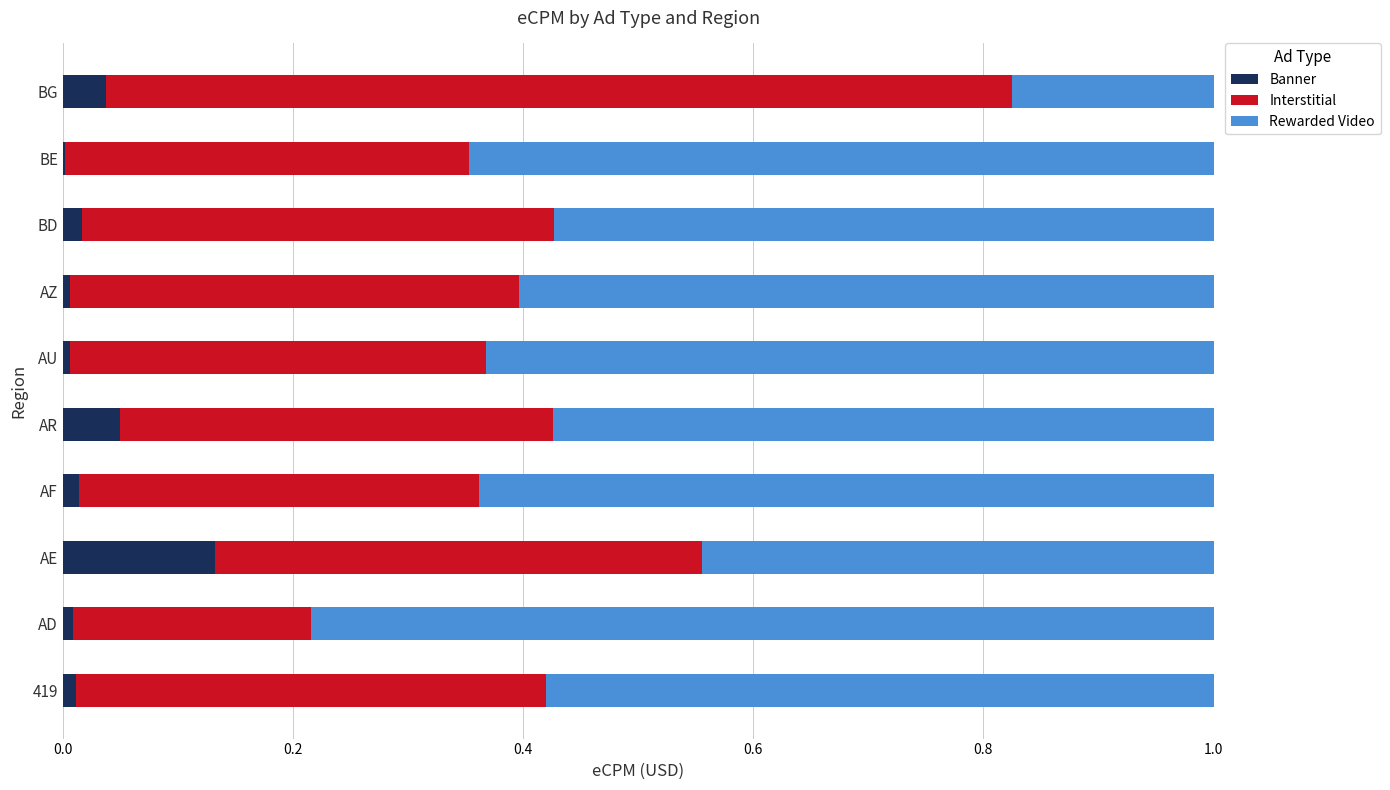

Is it true that Banner equals 0.0 at AD?

True